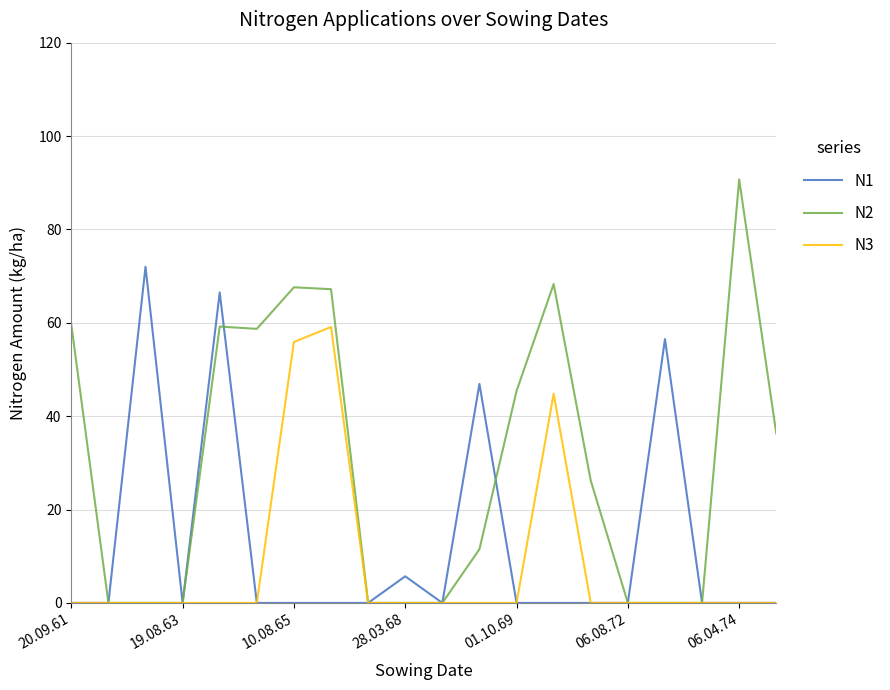

Count the number of categories in the chart.

20